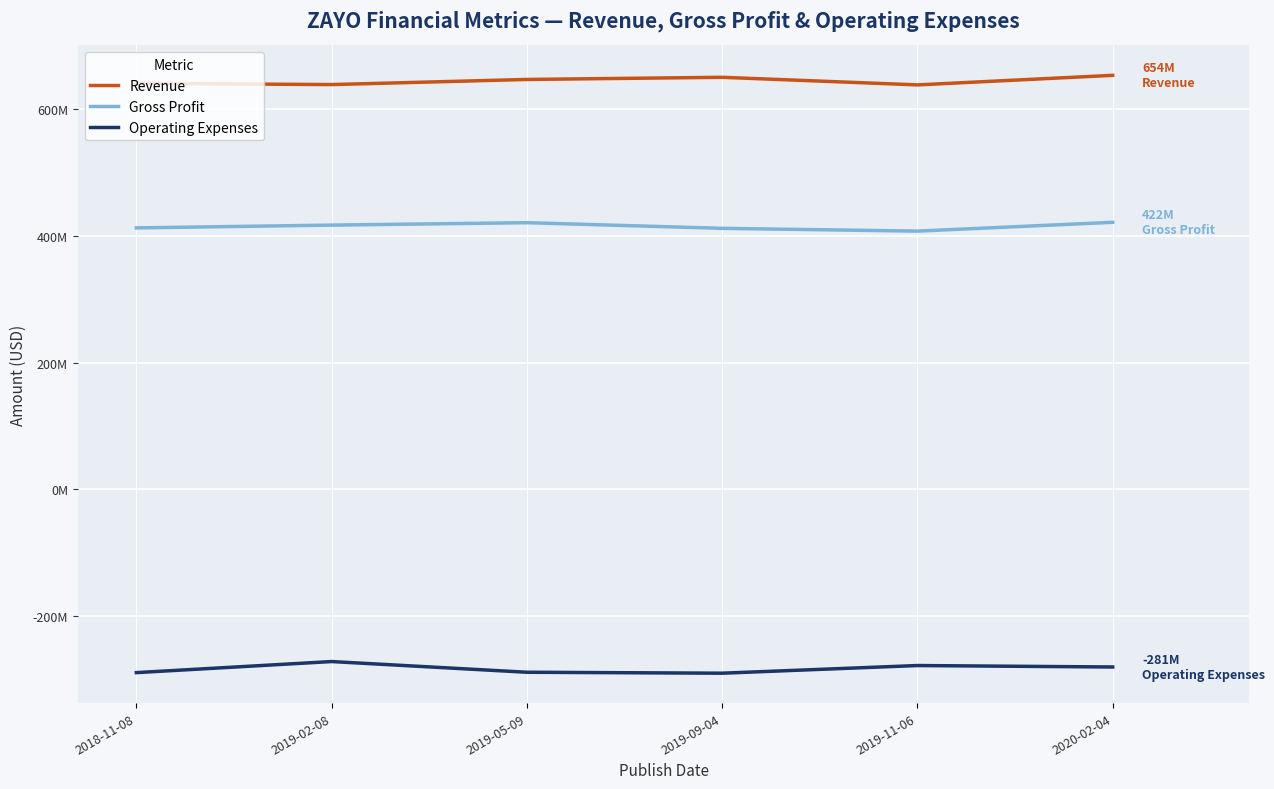

List the labels in order of Revenue value, largest first.

2020-02-04, 2019-09-04, 2019-05-09, 2018-11-08, 2019-02-08, 2019-11-06